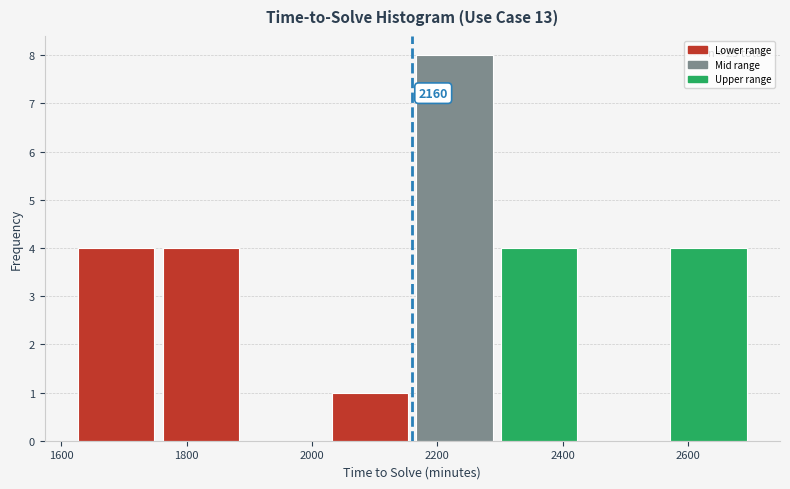

Over which range of the x-axis is the bar tallest?

2160 to 2295